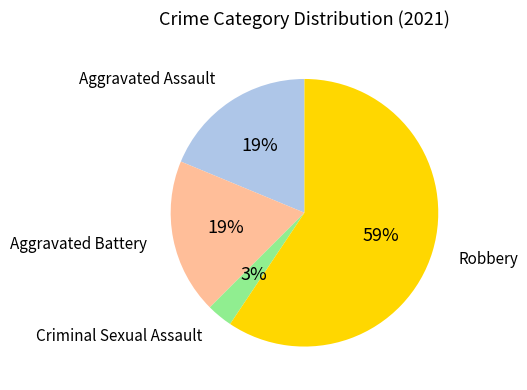

How many slices are in this pie chart?

4